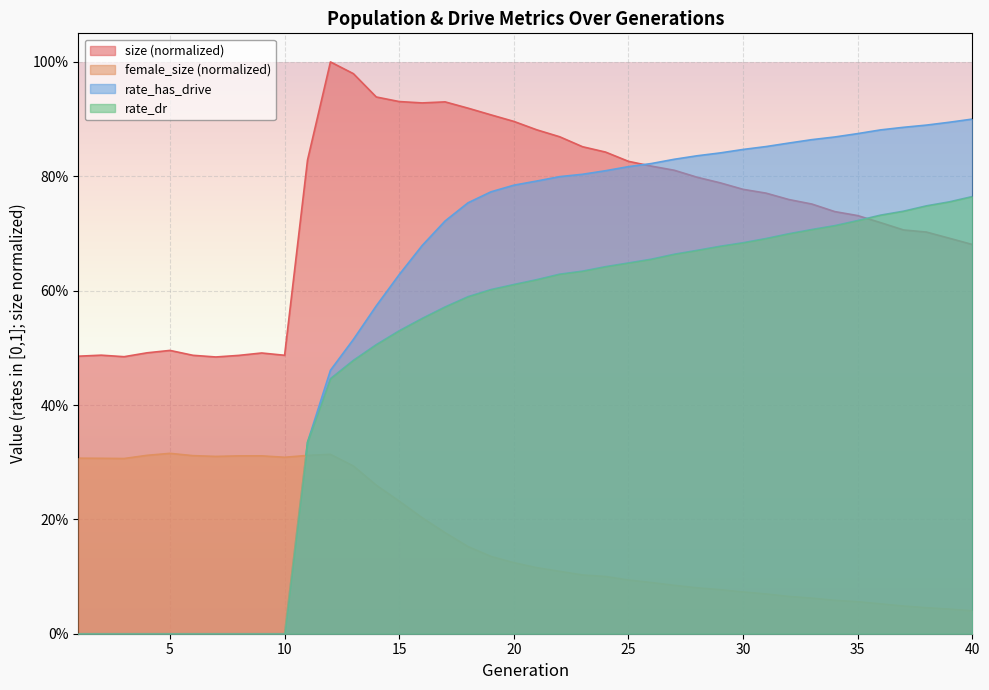

List the series in order of their peak value, lowest first.

female_size (normalized), rate_dr, rate_has_drive, size (normalized)